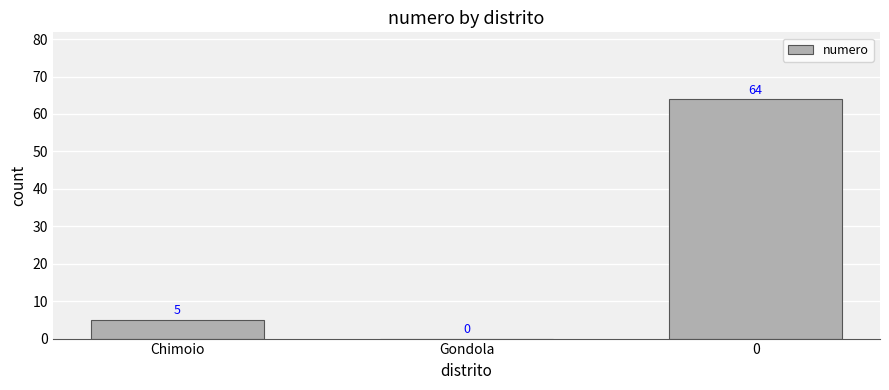

What is the maximum value shown in the chart?

64